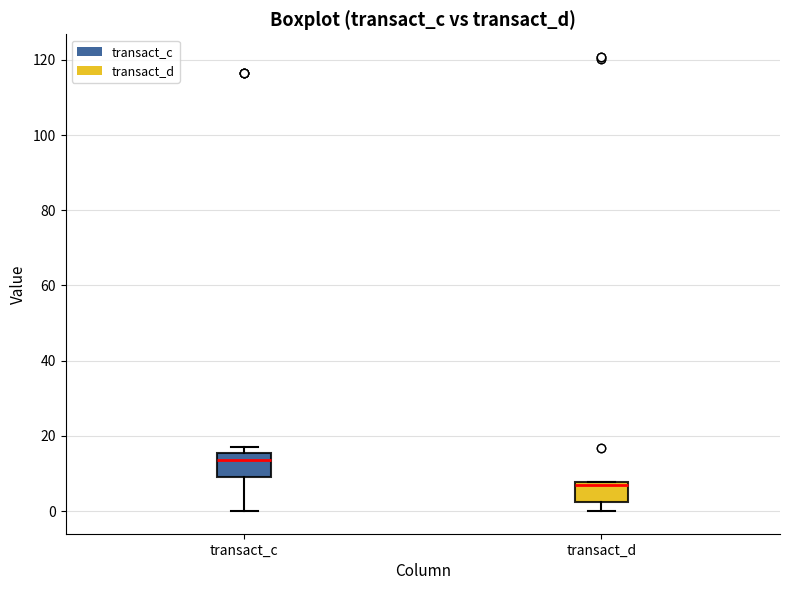

Reading left to right, transcribe this box plot: for each box, give where its median line is, the range the box spans, and where its two whiskers end, as read against the y-axis. The values are not printed on the chart, so give them approximately, as read against the axis.

transact_c: median 14, box 8 to 16, whiskers 0 to 18
transact_d: median 6, box 2 to 8, whiskers 0 to 8